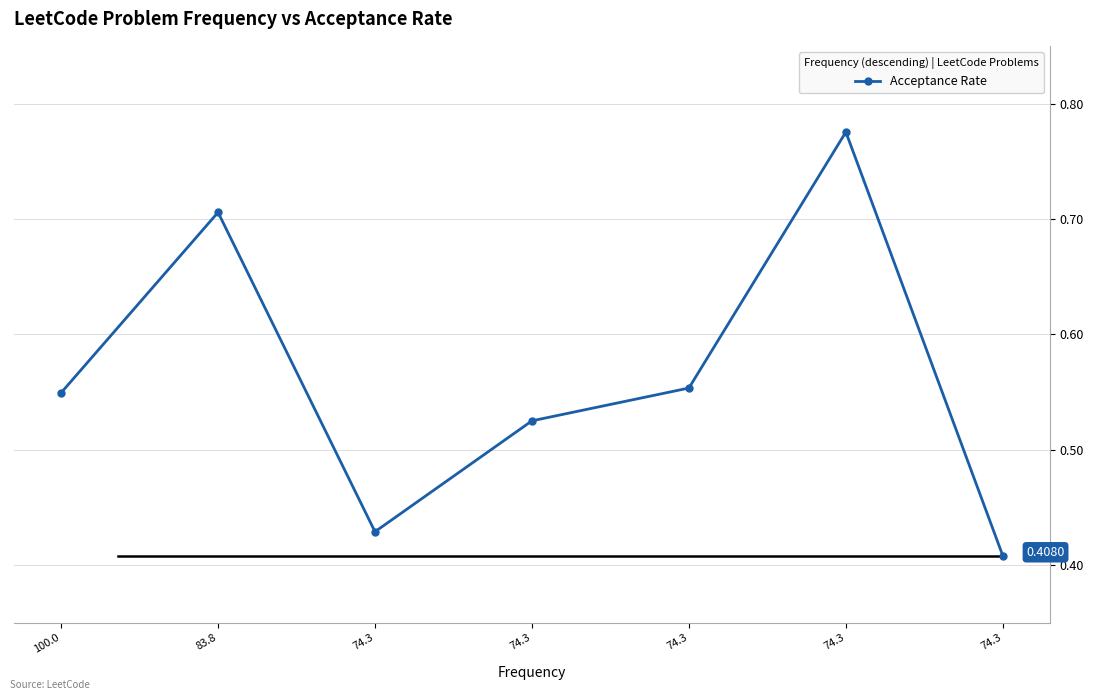

How many lines are shown in the chart?

1